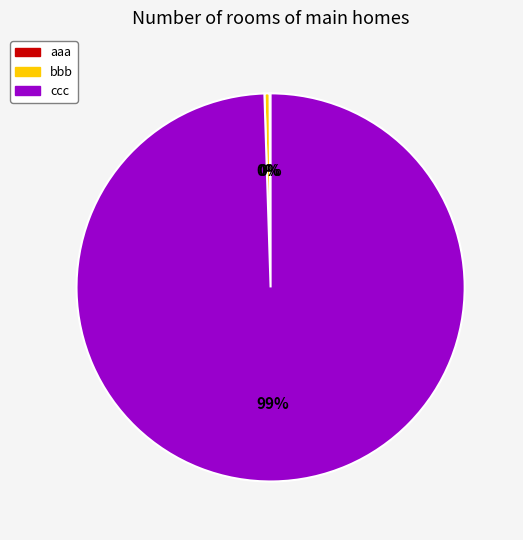

True or false: bbb accounts for 12% of the total.

False